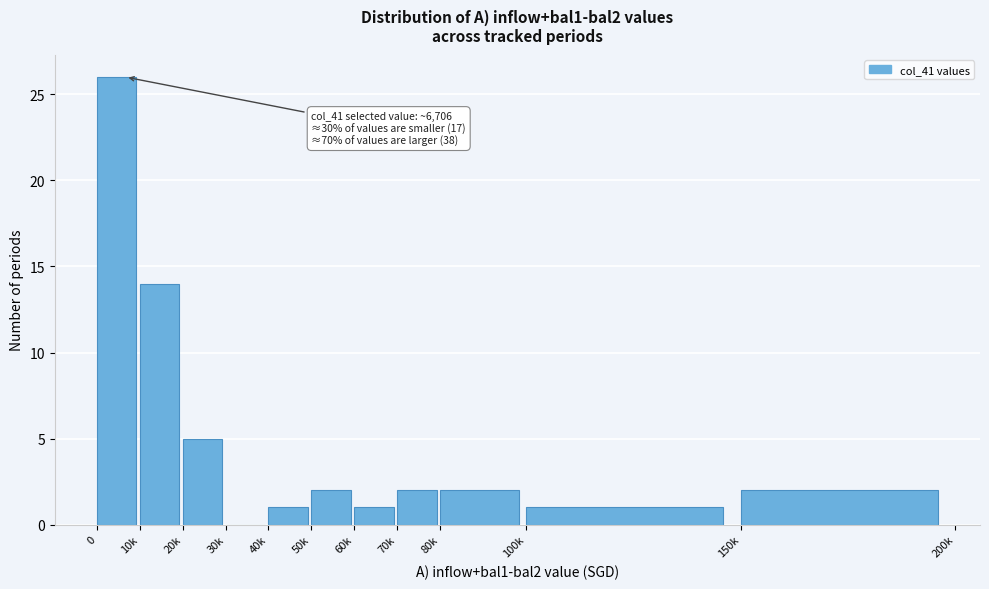

Reading left to right, transcribe all the data shown in this chart.

0=26	10k=14	20k=5	30k=0	40k=1	50k=2	60k=1	70k=2	80k=2	100k=1	150k=2